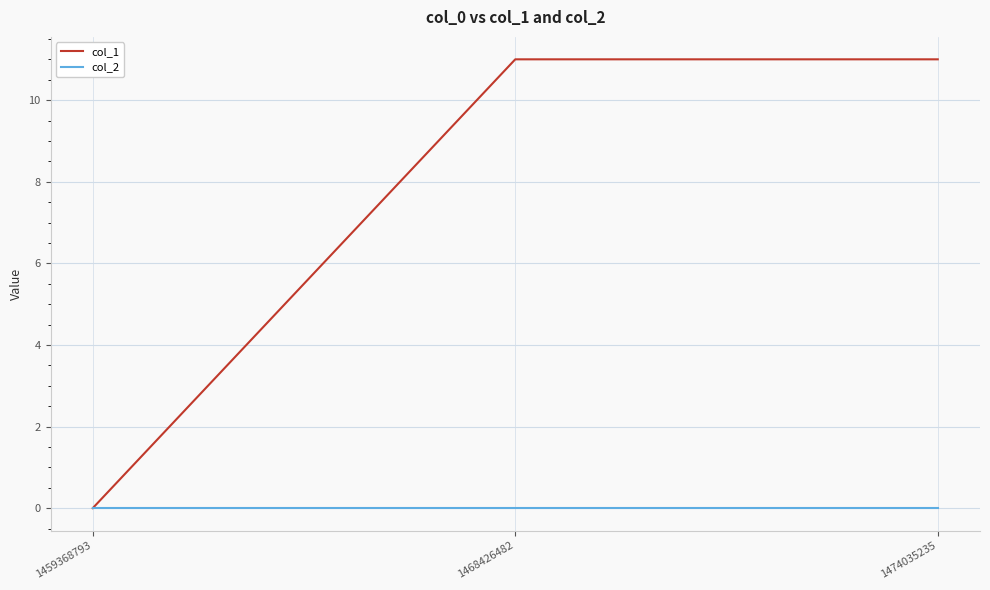

How many lines are shown in the chart?

2